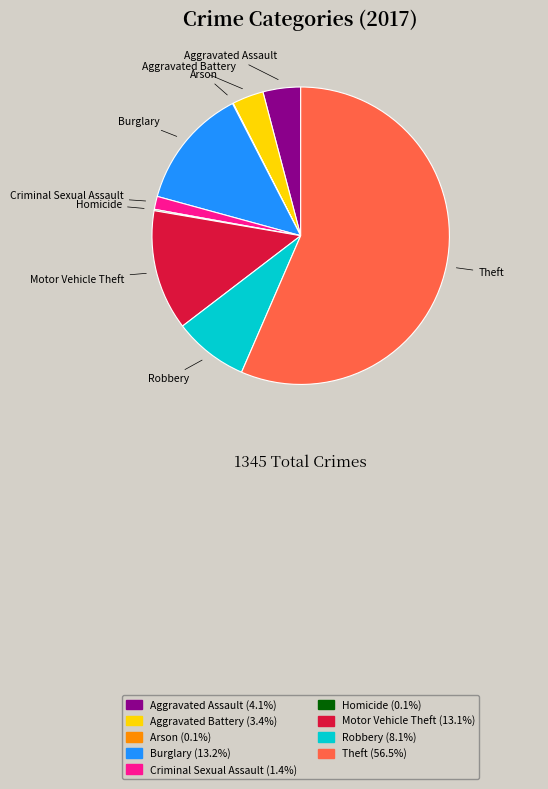

Do Aggravated Battery (3.4%) and Criminal Sexual Assault (1.4%) together represent more than half of the pie?

No